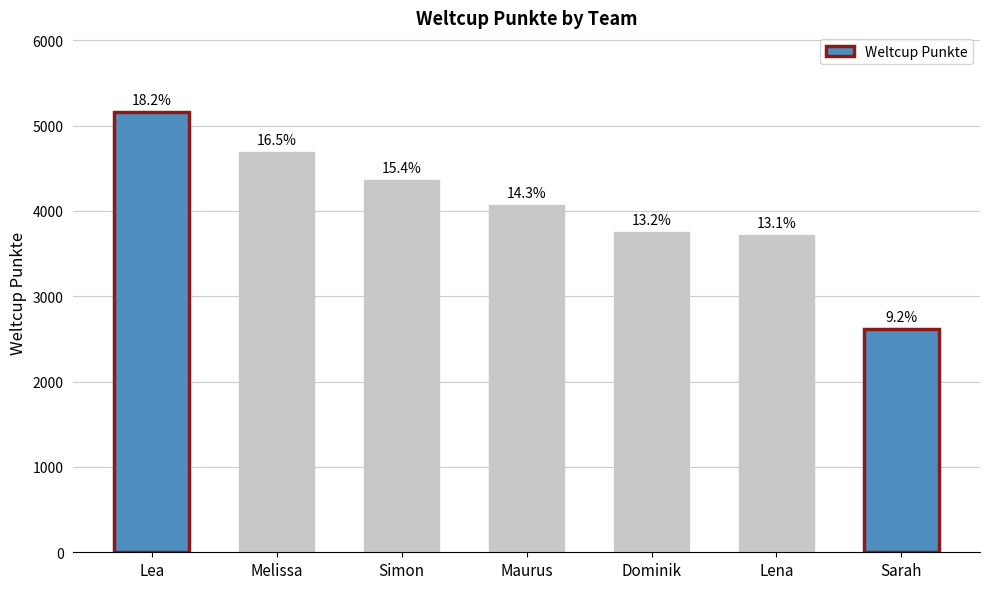

At which label is the value closest to 3887?

Dominik